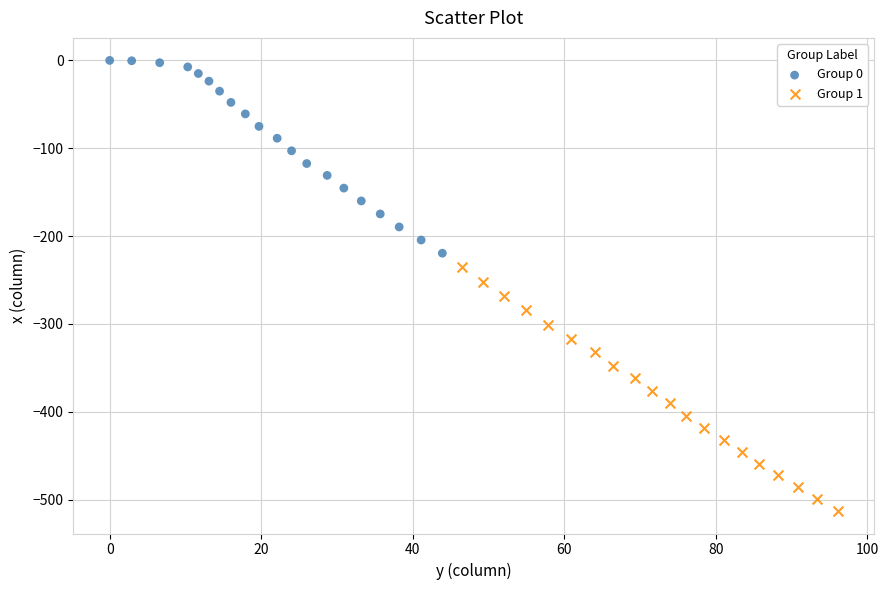

What are all the series names shown in the legend?

Group 0, Group 1